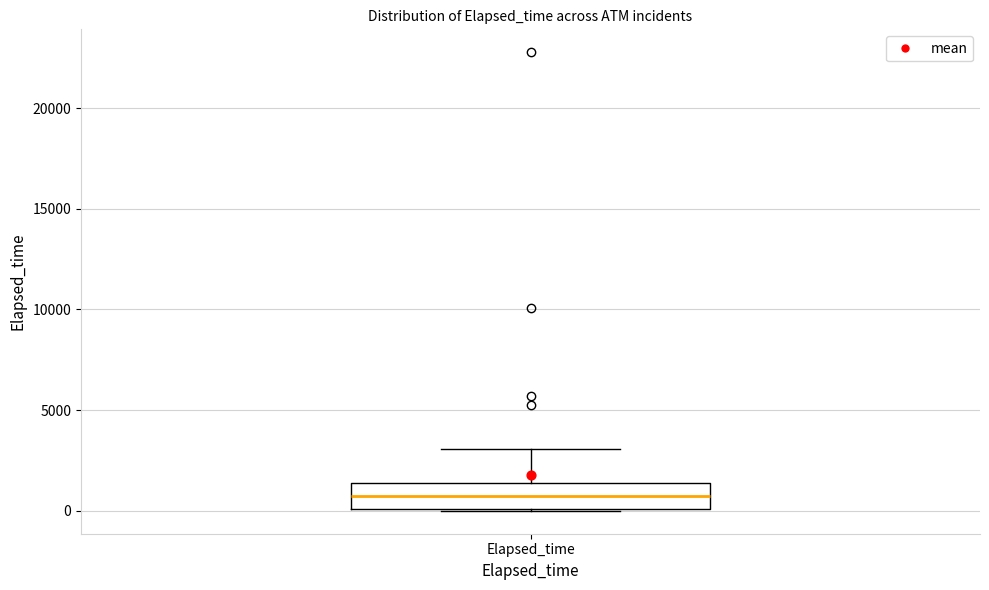

Where does the upper whisker of the box for Elapsed_time end on the y-axis? The values are not printed on the chart, so give them approximately, as read against the axis.

3000